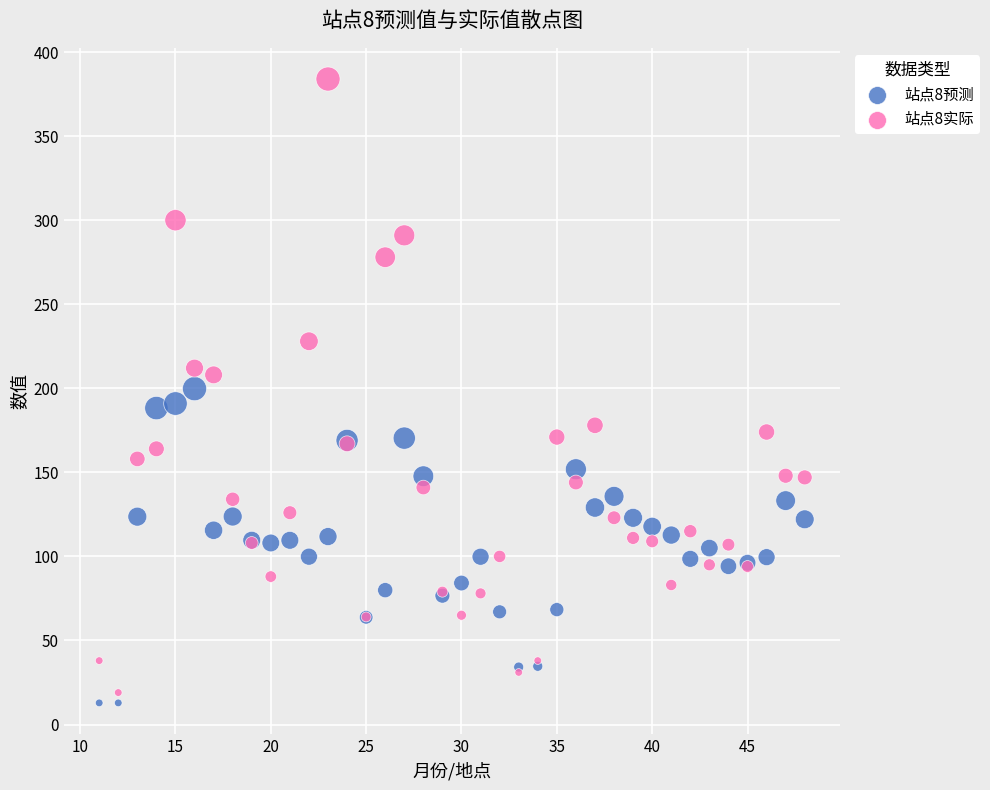

Which series contains the highest Y value?

站点8实际